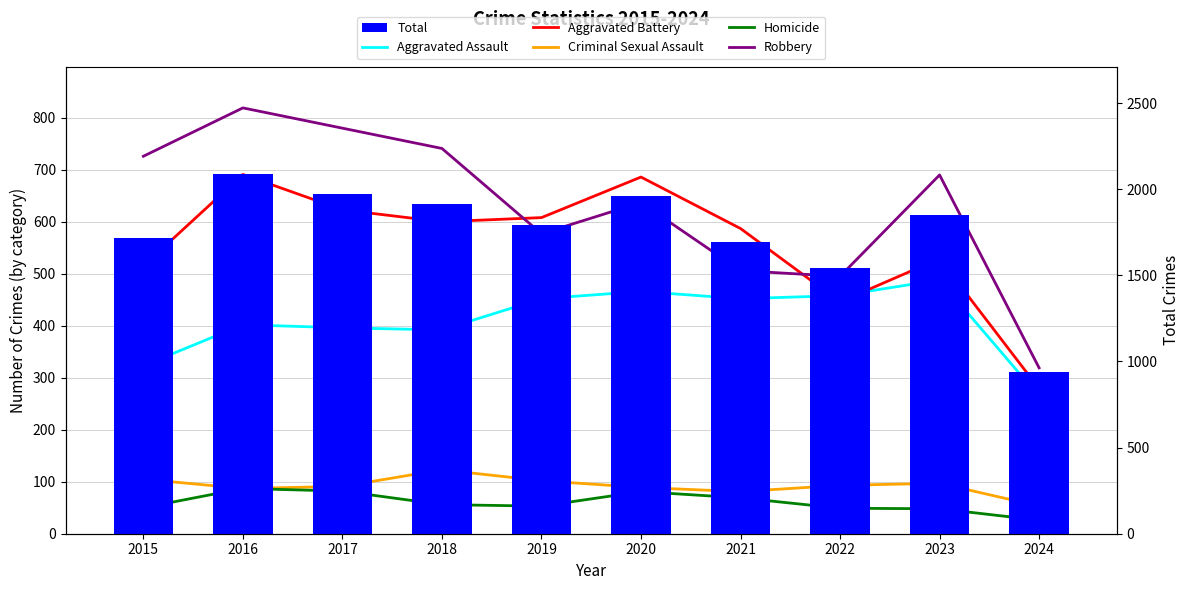

What is the value of the Criminal Sexual Assault bar at the 4th from the left?

123